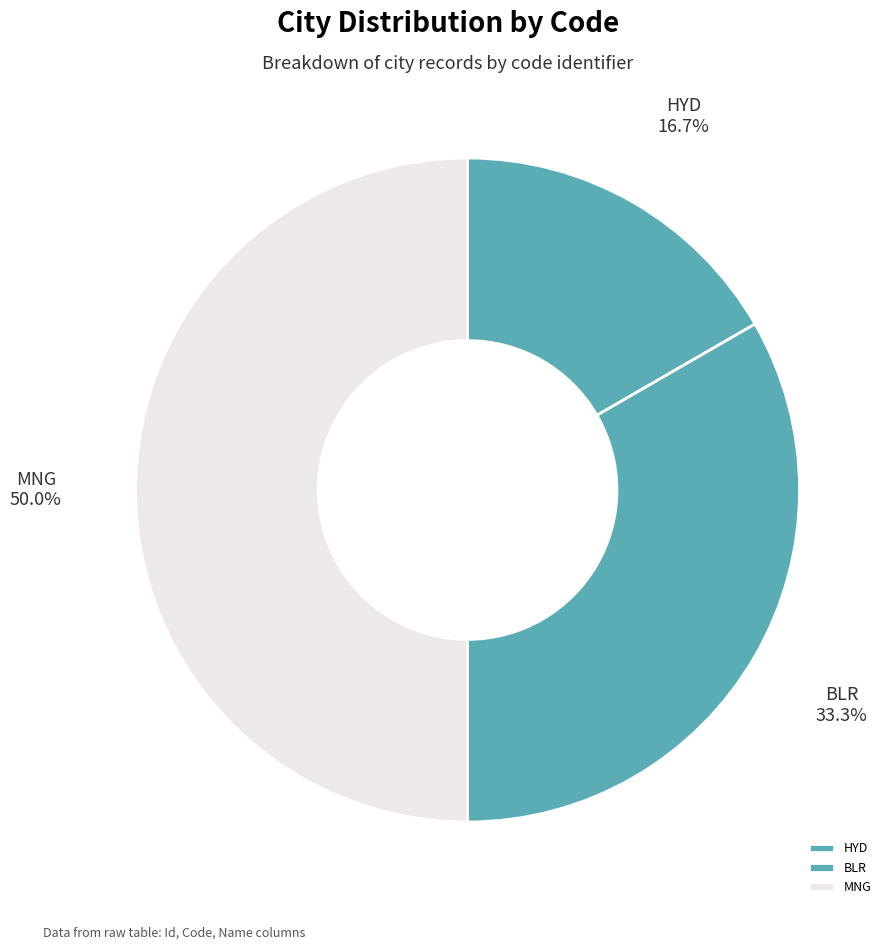

True or false: HYD accounts for 17% of the total.

True